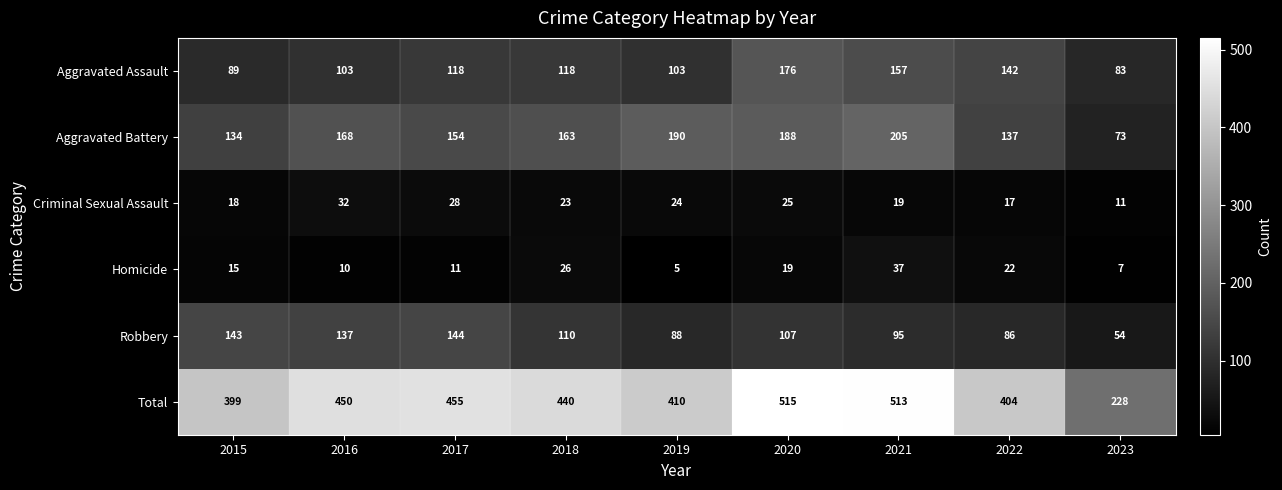

What is the average value of the Criminal Sexual Assault series?

22